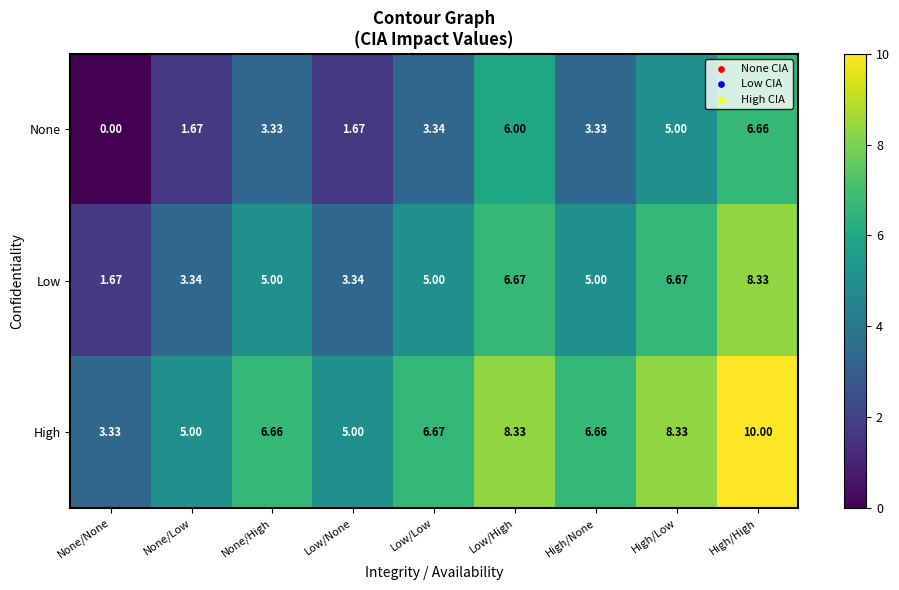

At which category does the chart reach its minimum across all series?

None/None